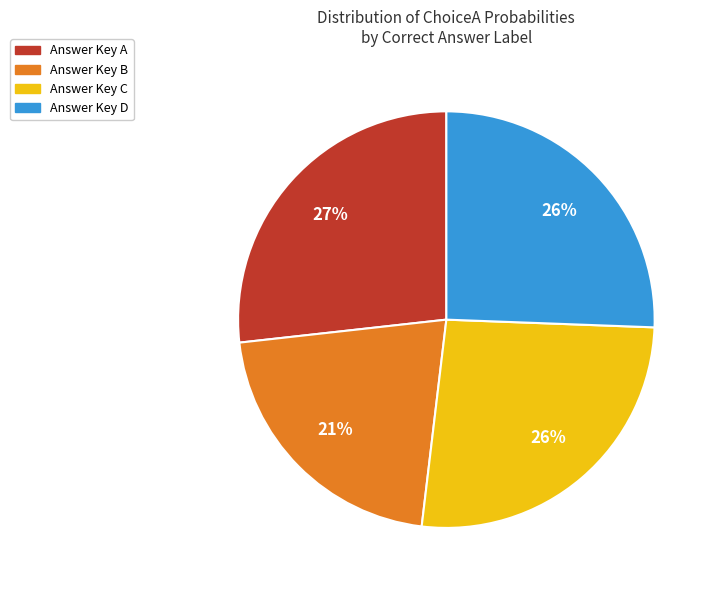

Is there a majority slice in this chart?

No